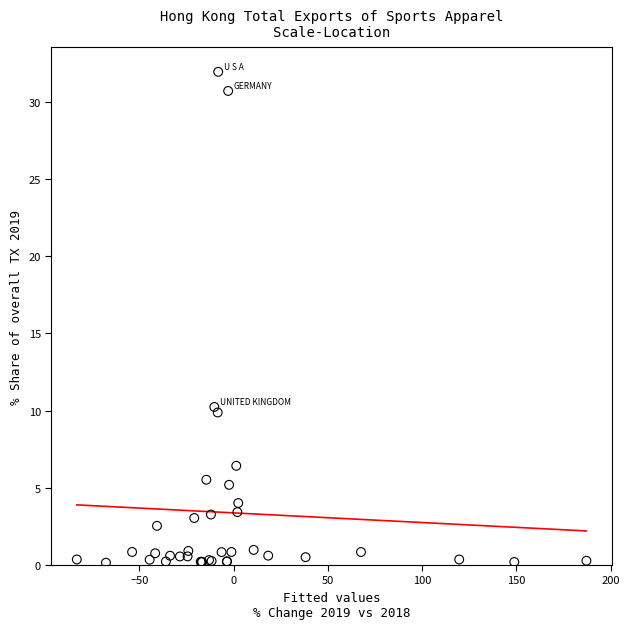

What Y value in the scatter plot is closest to 16?

10.2